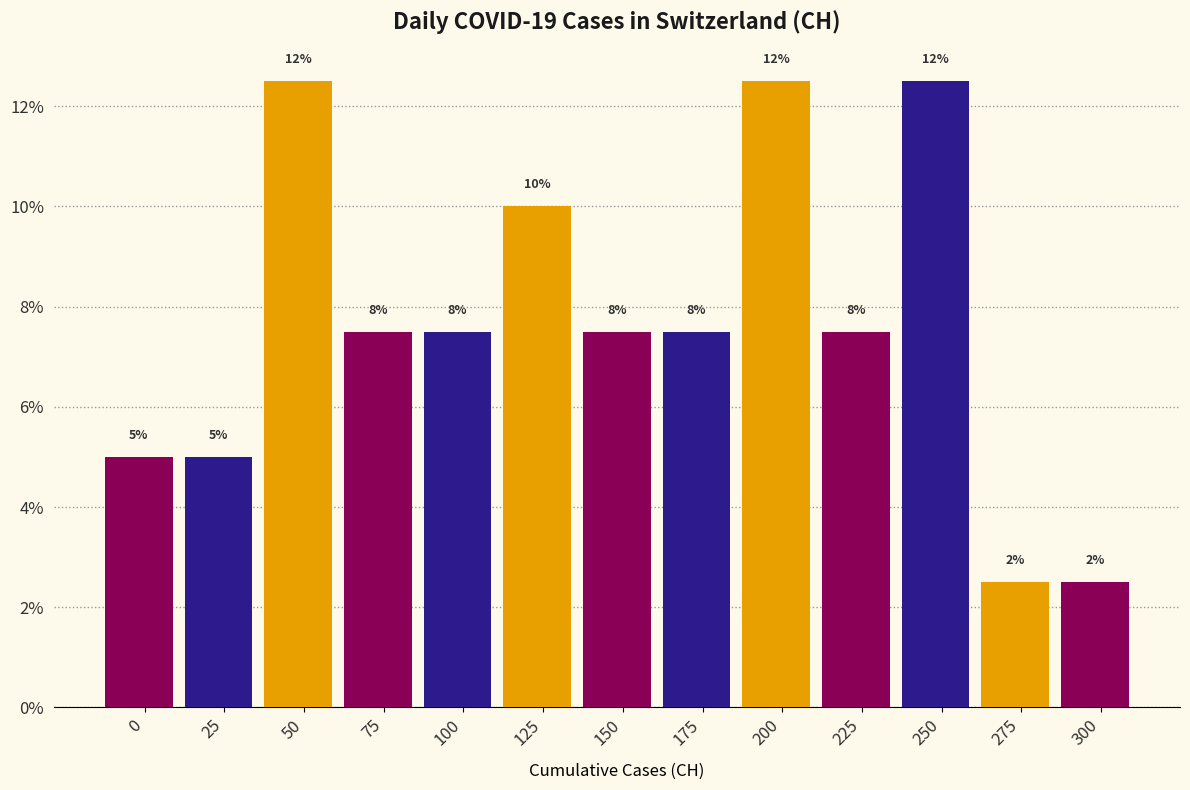

Are the bars horizontal?

No